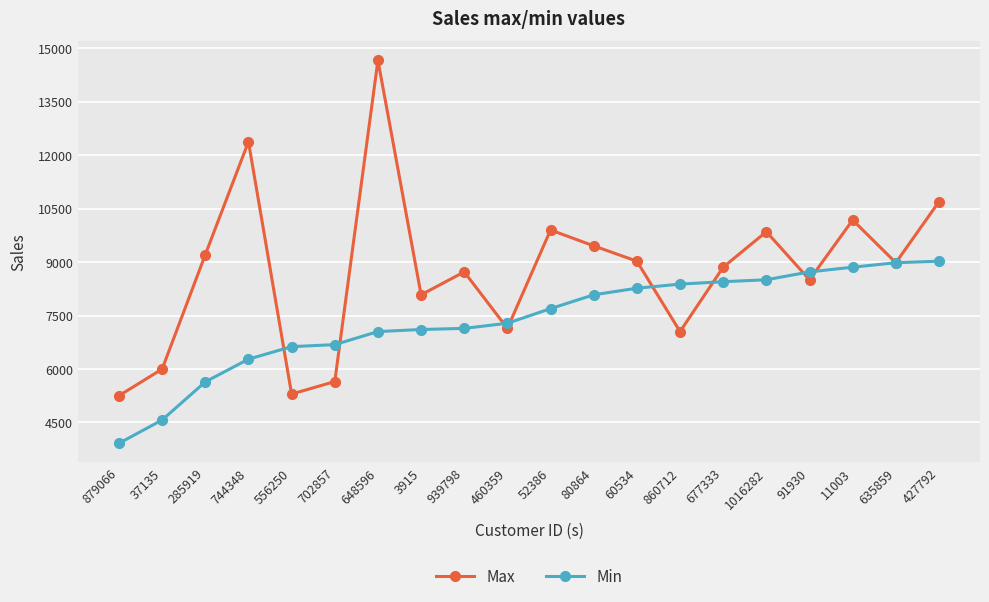

What are all the series names shown in the legend?

Max, Min